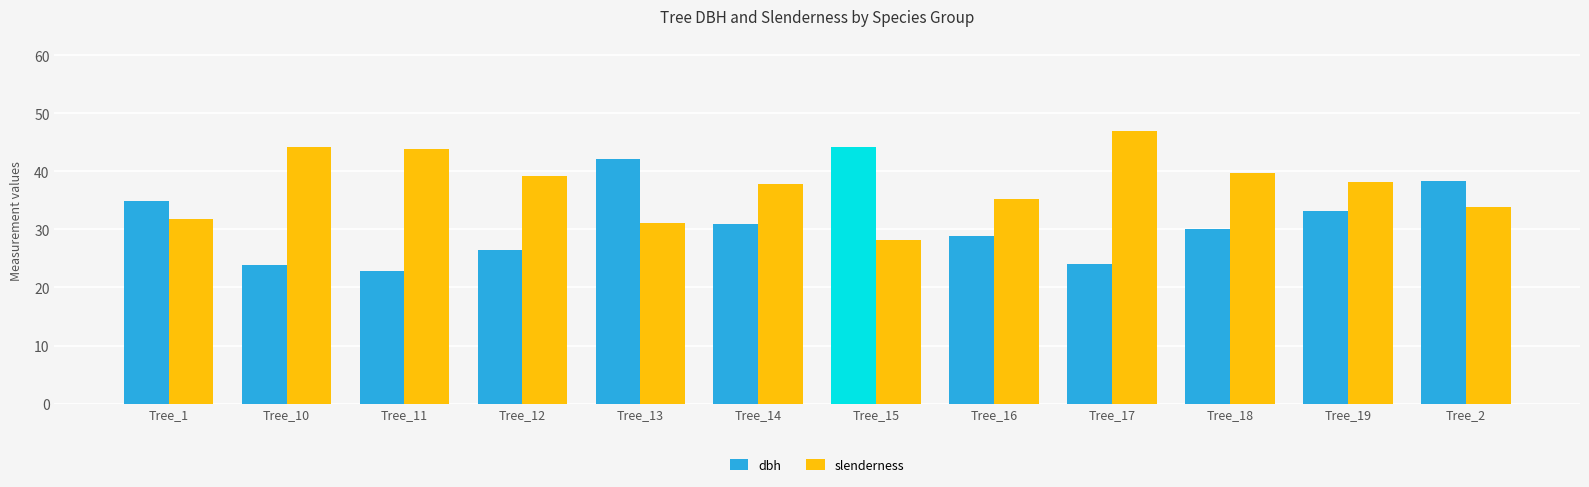

Count the number of data series in this chart.

2